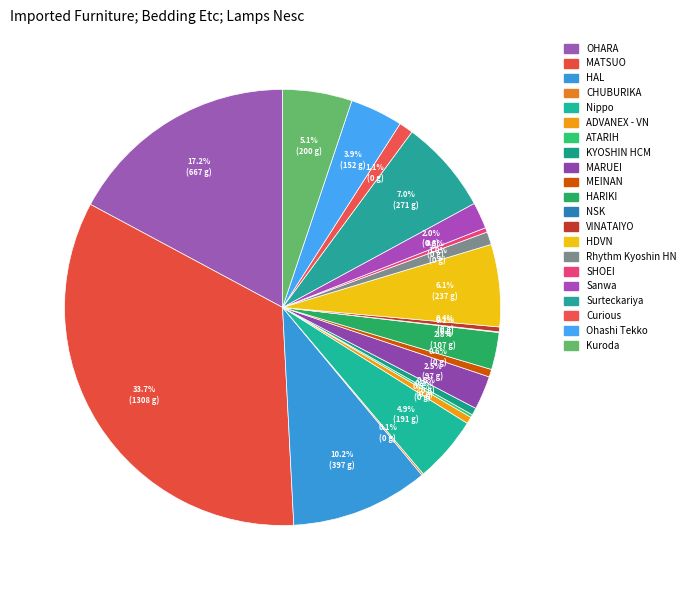

Which slice is the smallest?

NSK